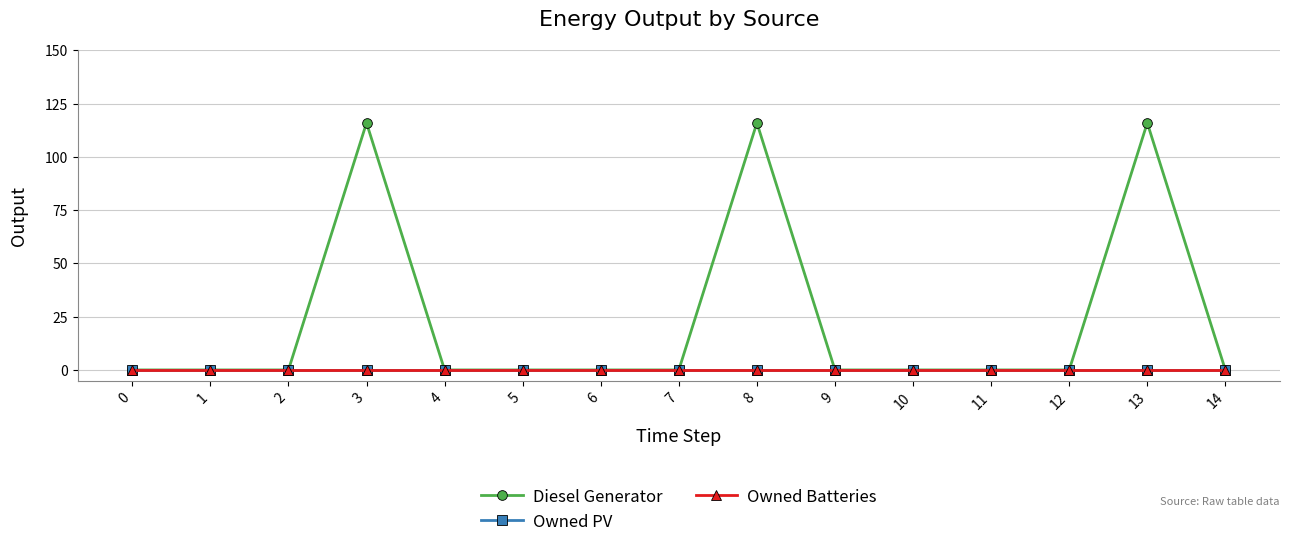

Is the value of Diesel Generator at 4 greater than the value of Owned PV at 10?

No